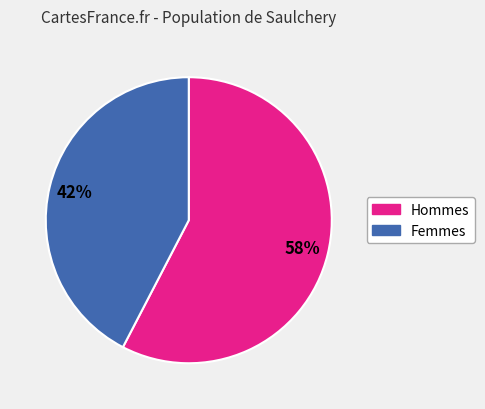

Is there a majority slice in this chart?

Yes